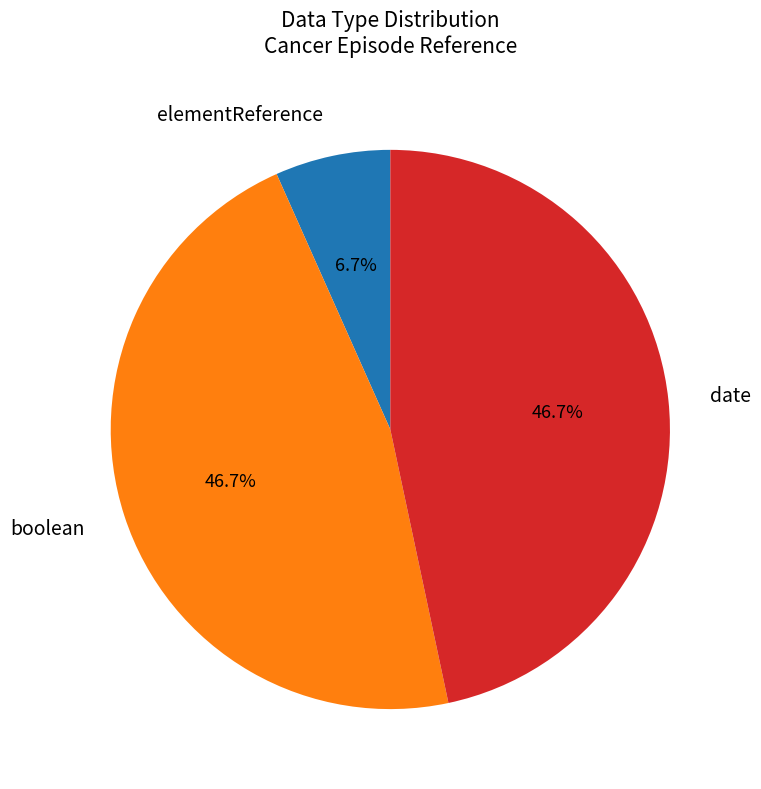

Is there any slice that represents more than half of the pie?

No